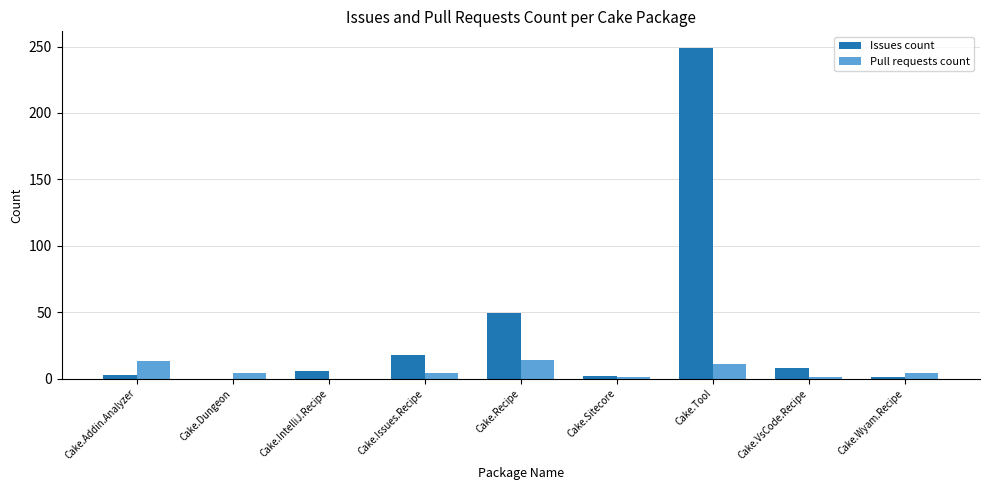

Where is Issues count nearest to the value 124?

Cake.Recipe